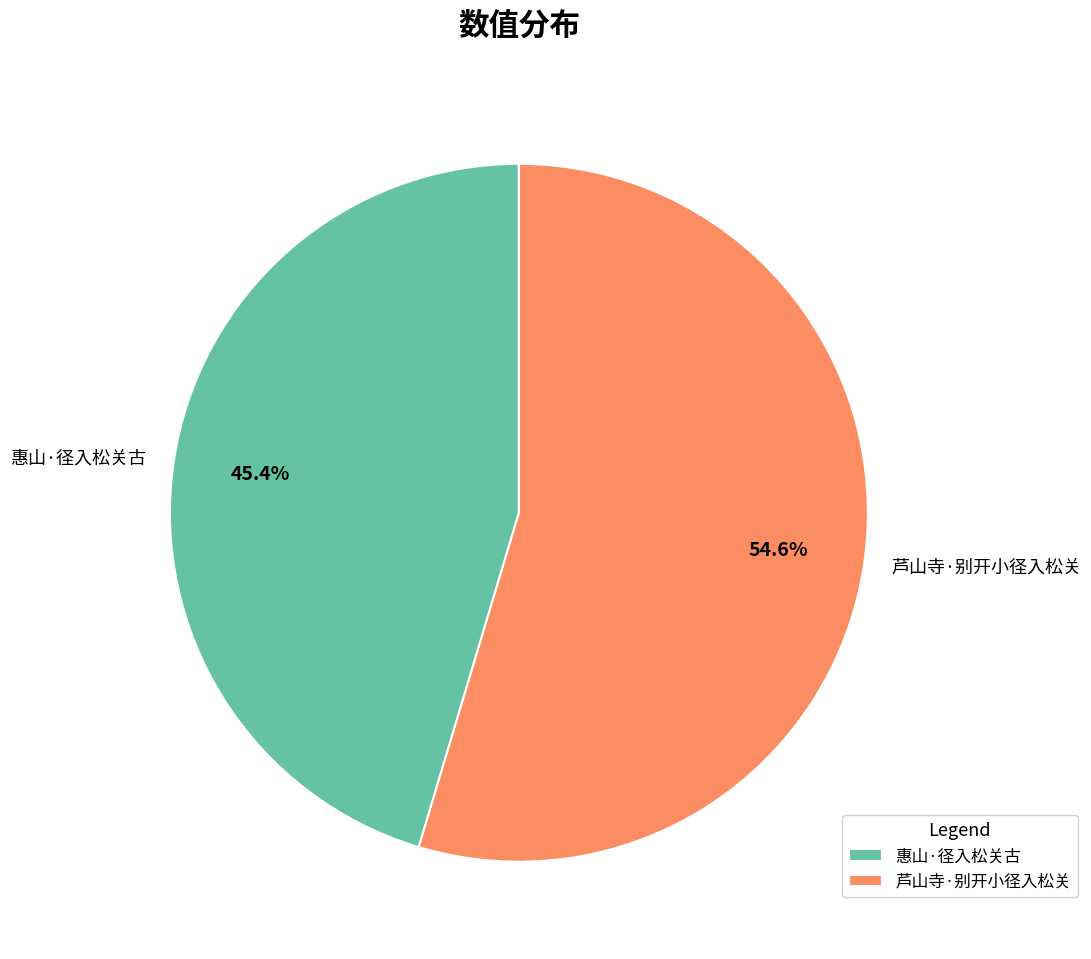

What percentage is the 惠山·径入松关古 slice, to the nearest percent?

45%